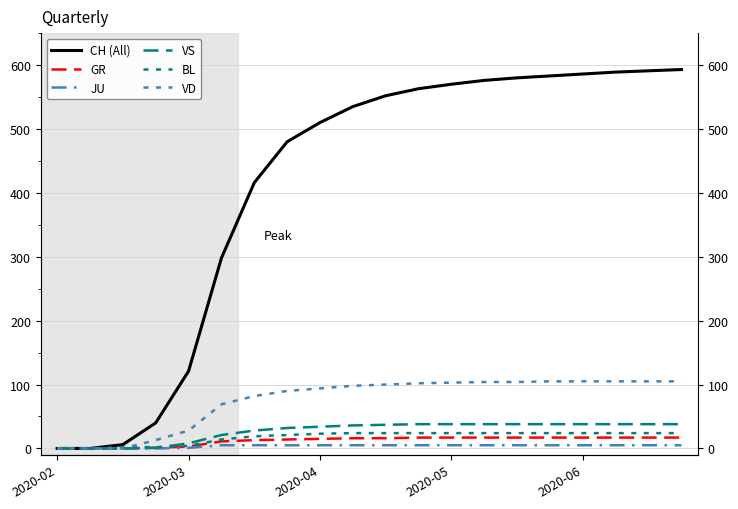

The GR series shows 17 at 13. True or false?

True